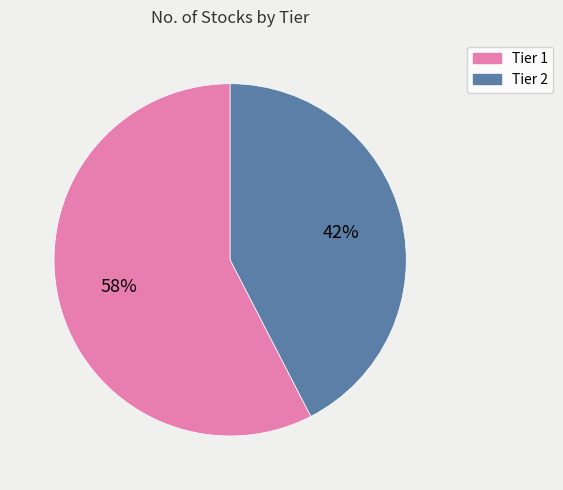

Is the sum of Tier 1 and Tier 2 greater than half?

Yes